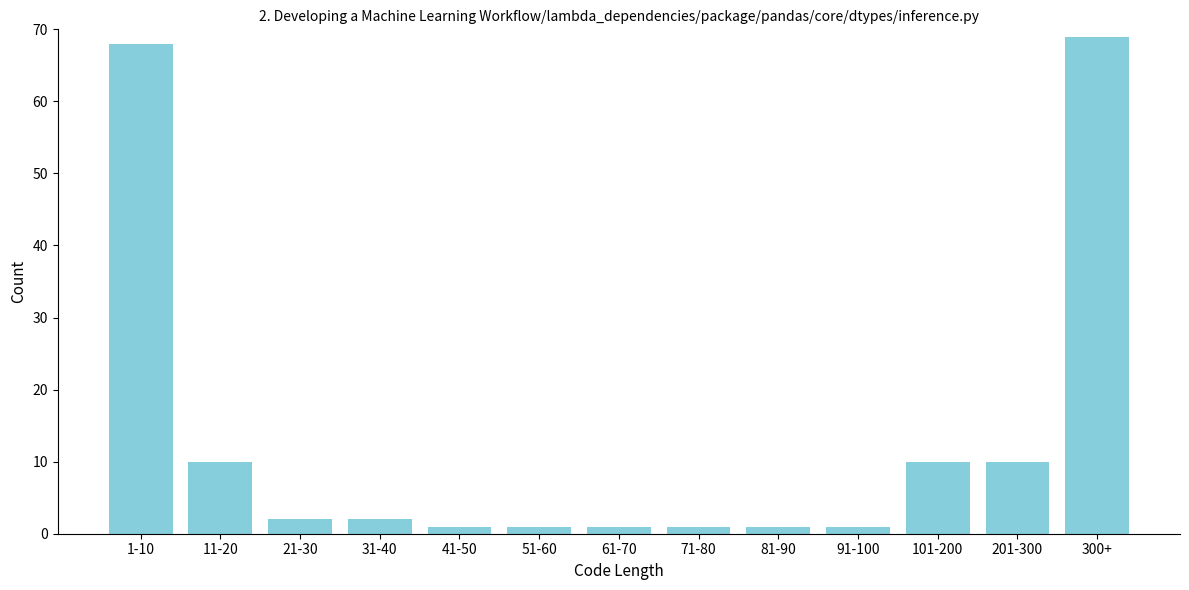

Reading right to left, extract all data points from this chart.

300+=69	201-300=10	101-200=10	91-100=1	81-90=1	71-80=1	61-70=1	51-60=1	41-50=1	31-40=2	21-30=2	11-20=10	1-10=68